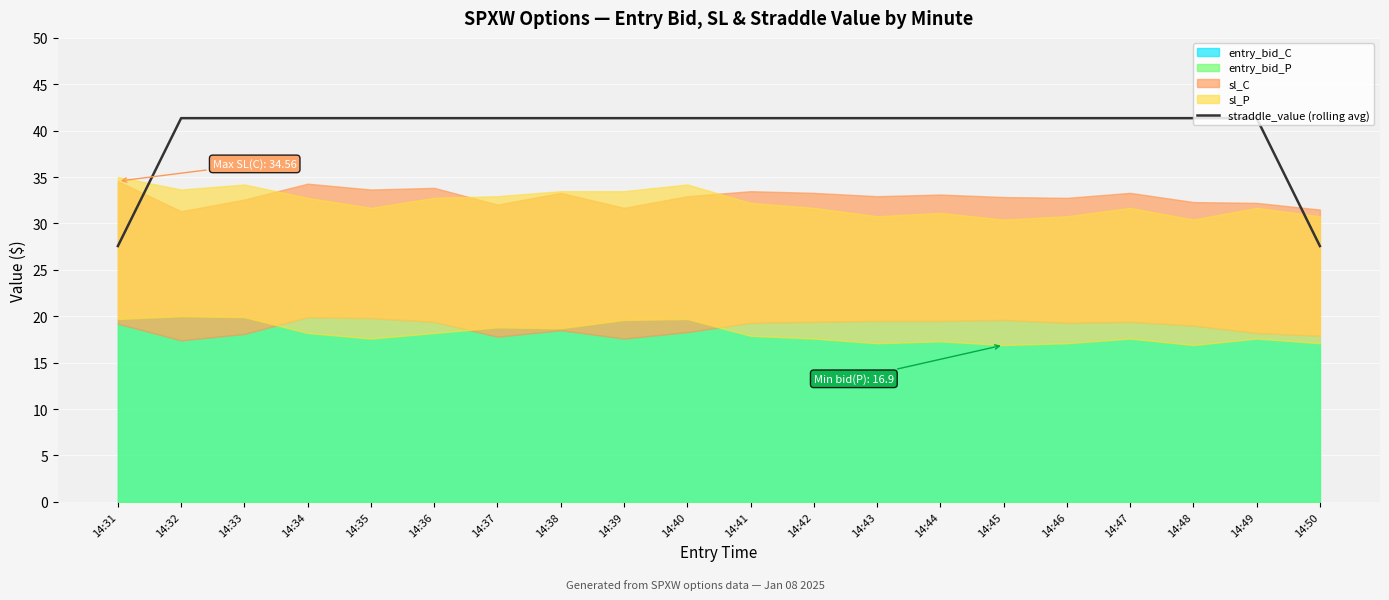

How many lines are shown in the chart?

1